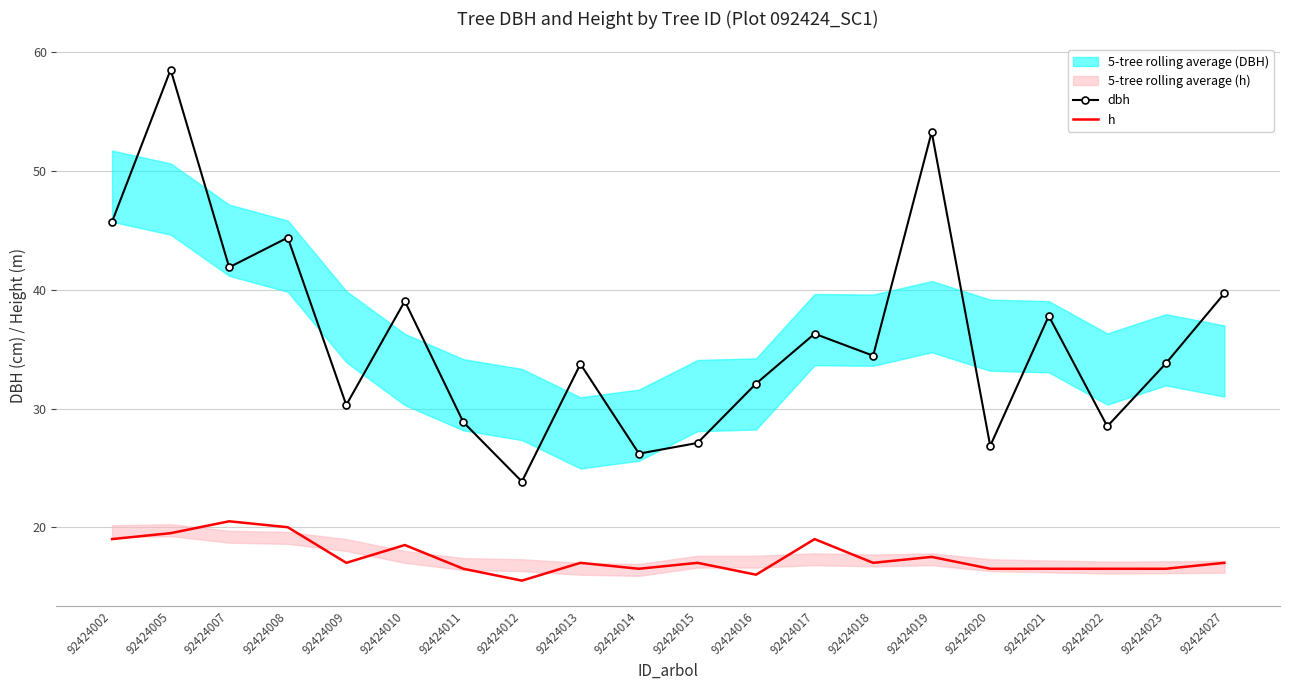

True or false: h has a value of 16.5 at 92424022.

True